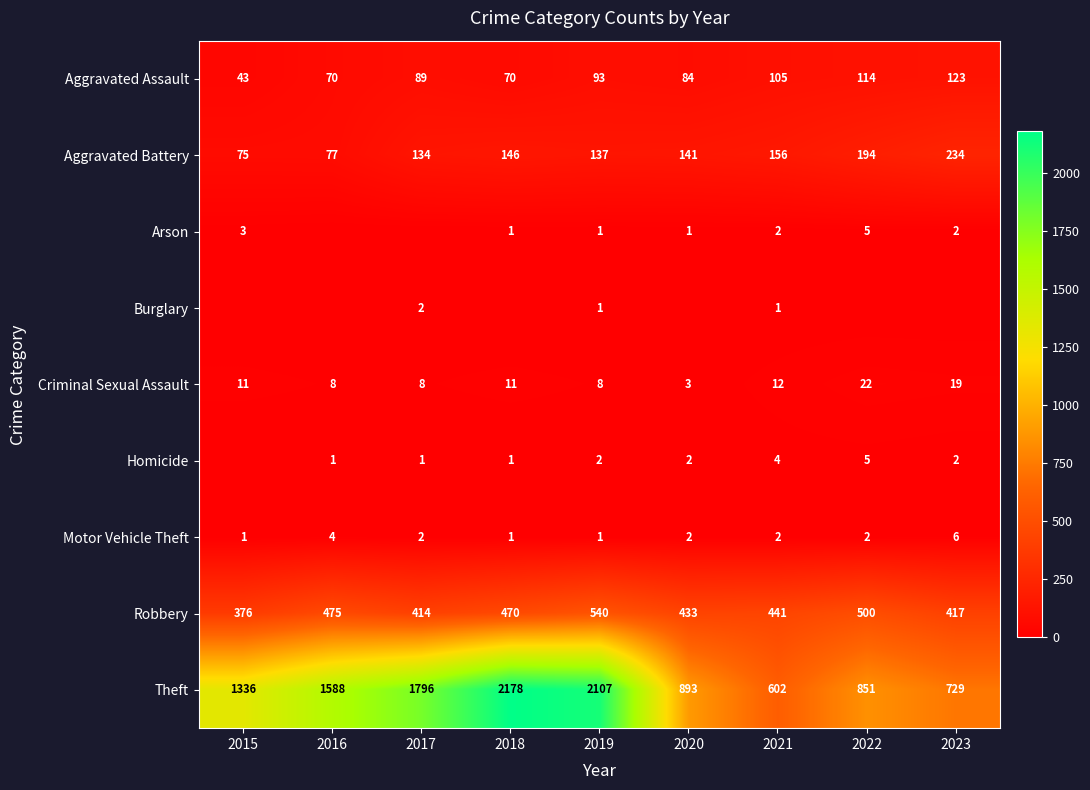

What is the approximate value of Theft at 2018, to the nearest 50?

2200